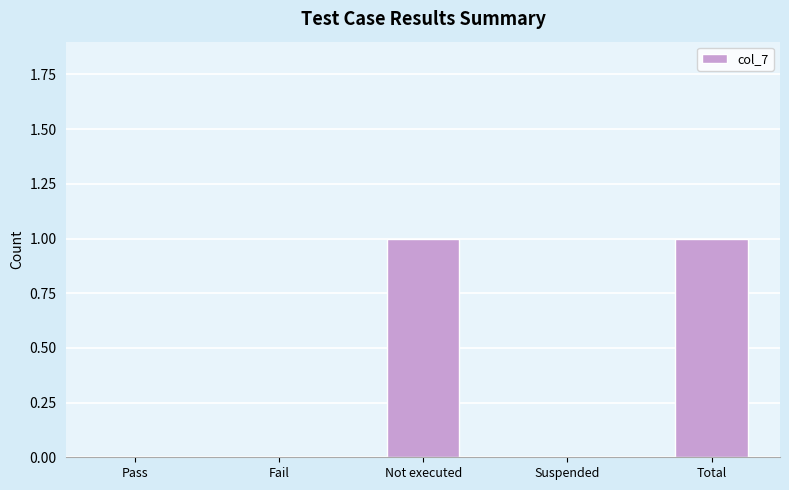

Between Total and Fail, which is larger?

Total